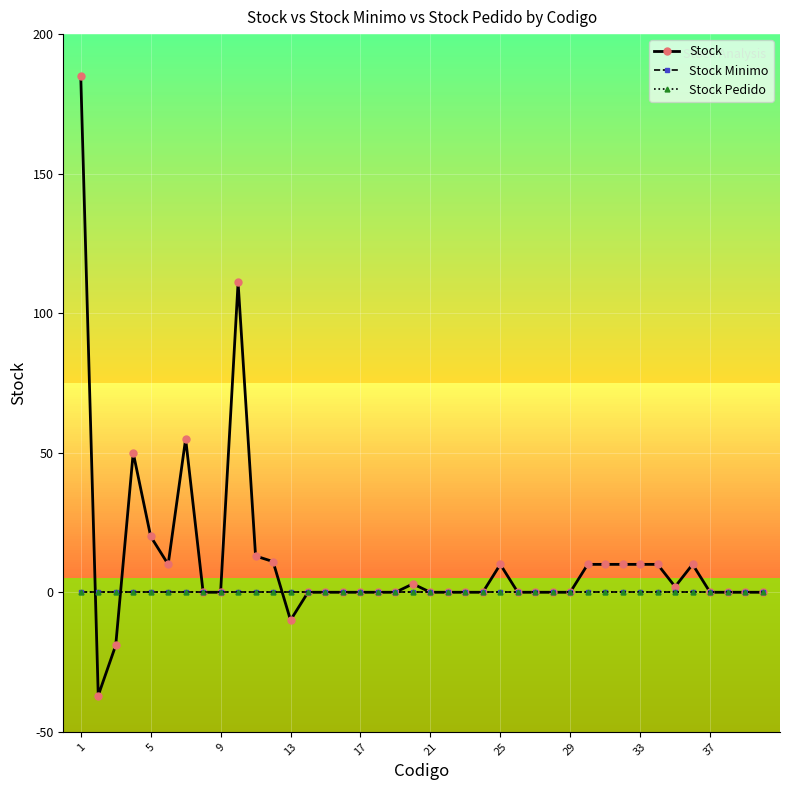

Does the chart have visible grid lines?

Yes